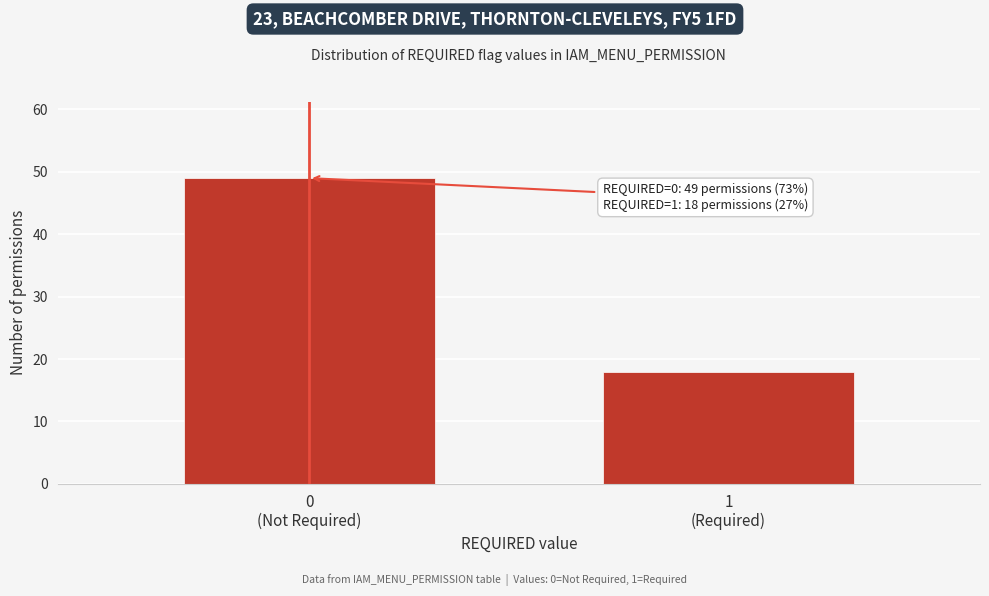

Reading right to left, transcribe all the data shown in this chart.

18	49